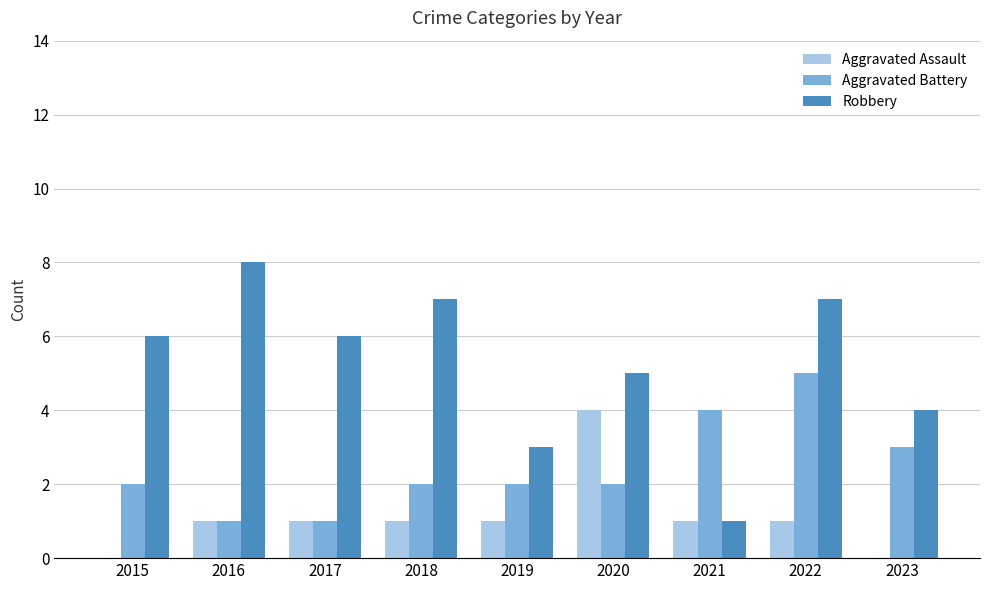

What is the sum of all Aggravated Assault values?

10